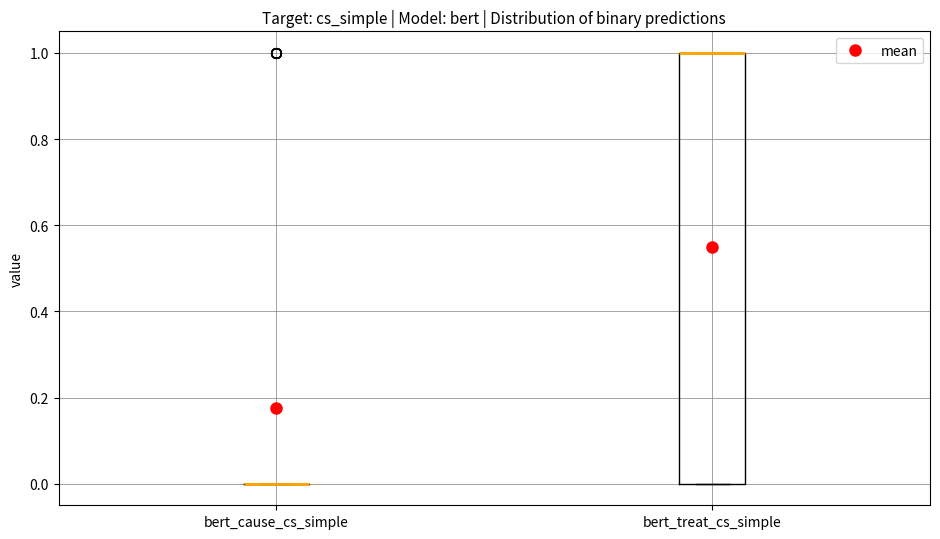

Where is the lower edge of the box for bert_treat_cs_simple on the y-axis? The values are not printed on the chart, so give them approximately, as read against the axis.

0